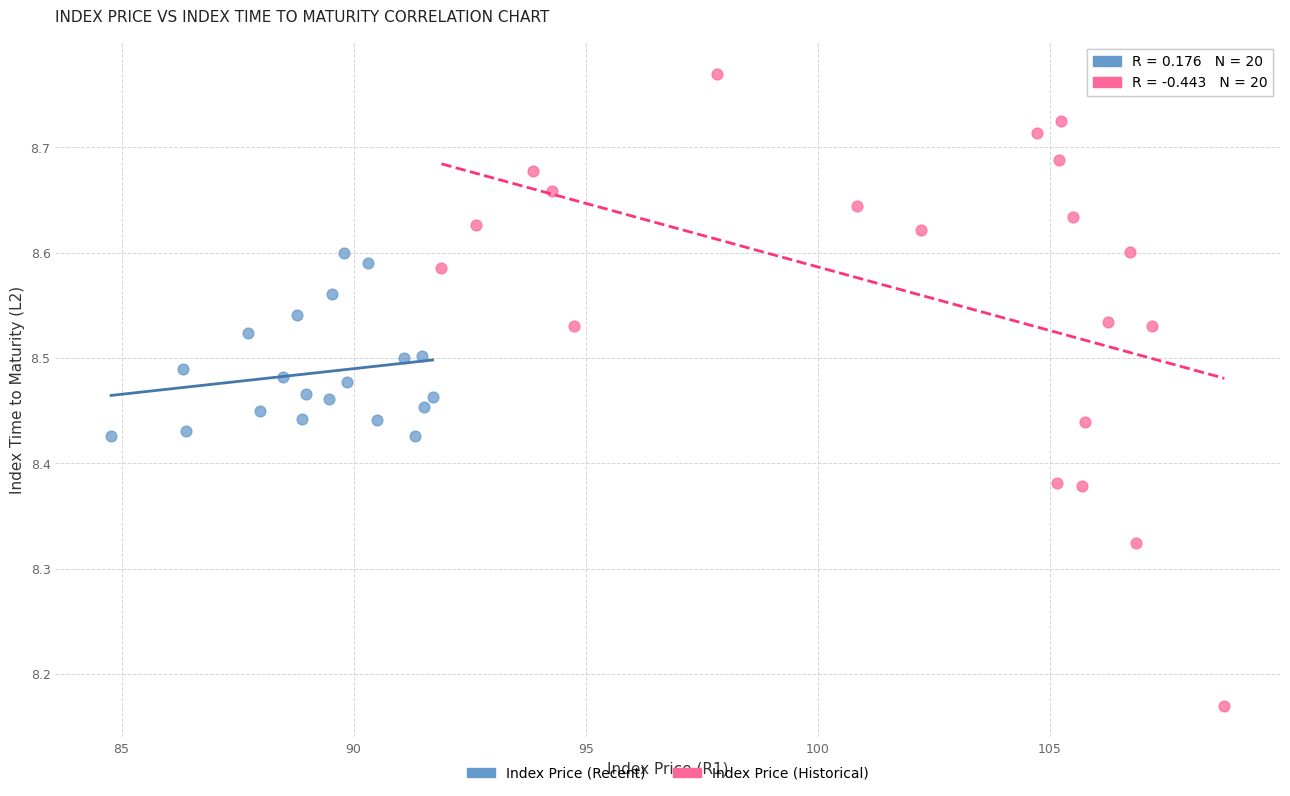

Which series has the largest Y range (max minus min)?

Index Price (Historical)